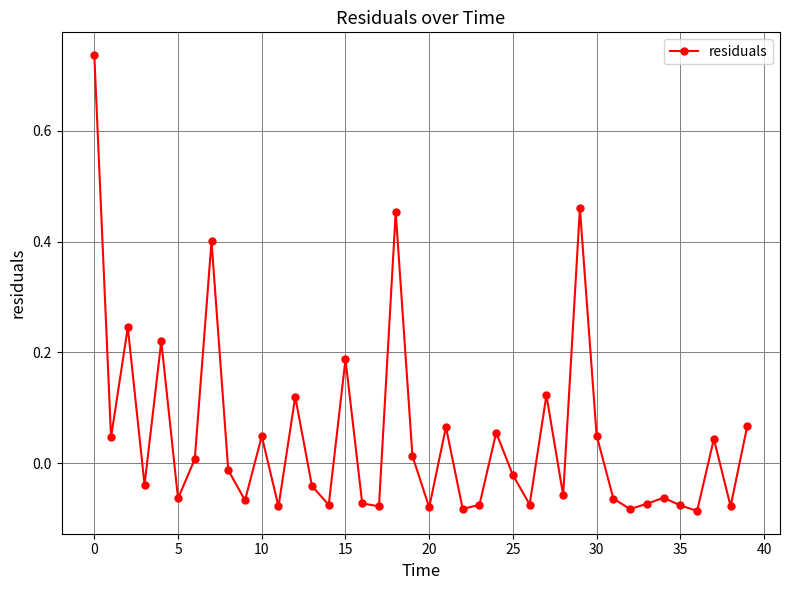

What is the sum of all values?

1.9